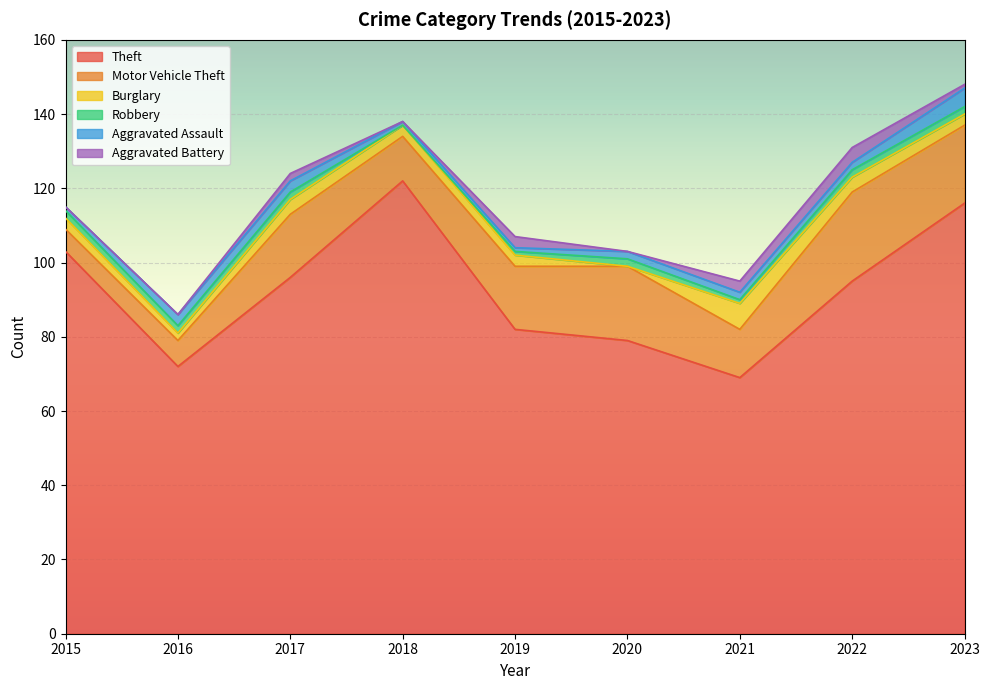

True or false: Motor Vehicle Theft and Aggravated Battery cross at least once.

False